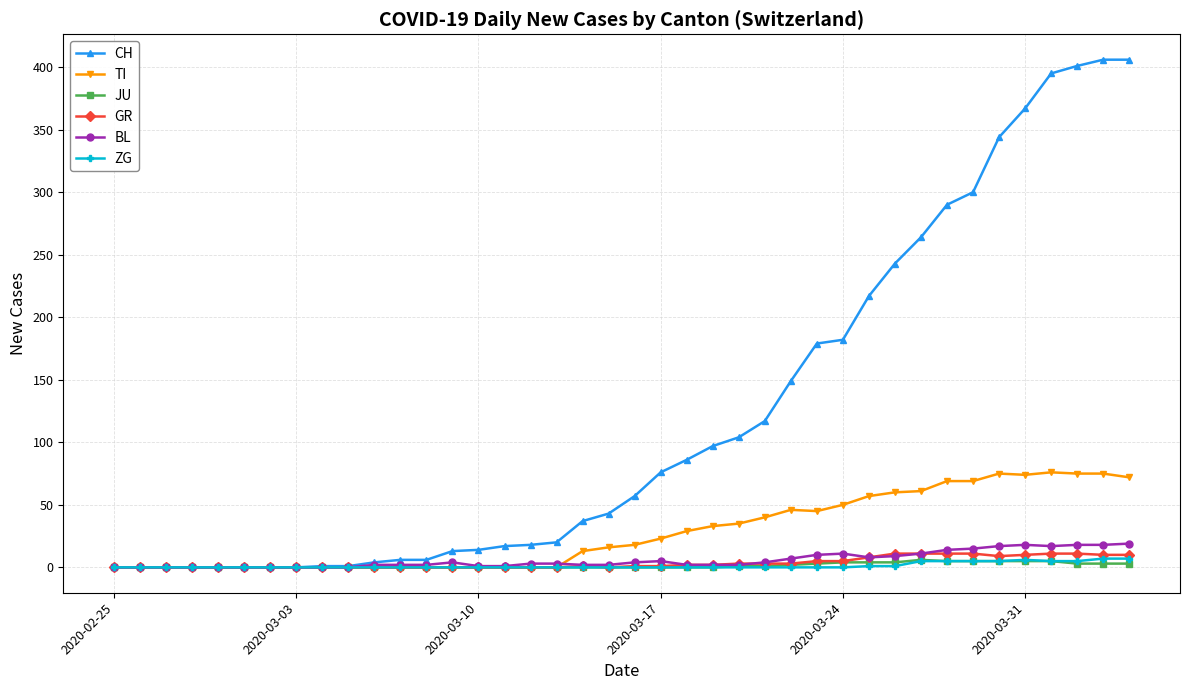

Which series has the largest range (max minus min)?

CH